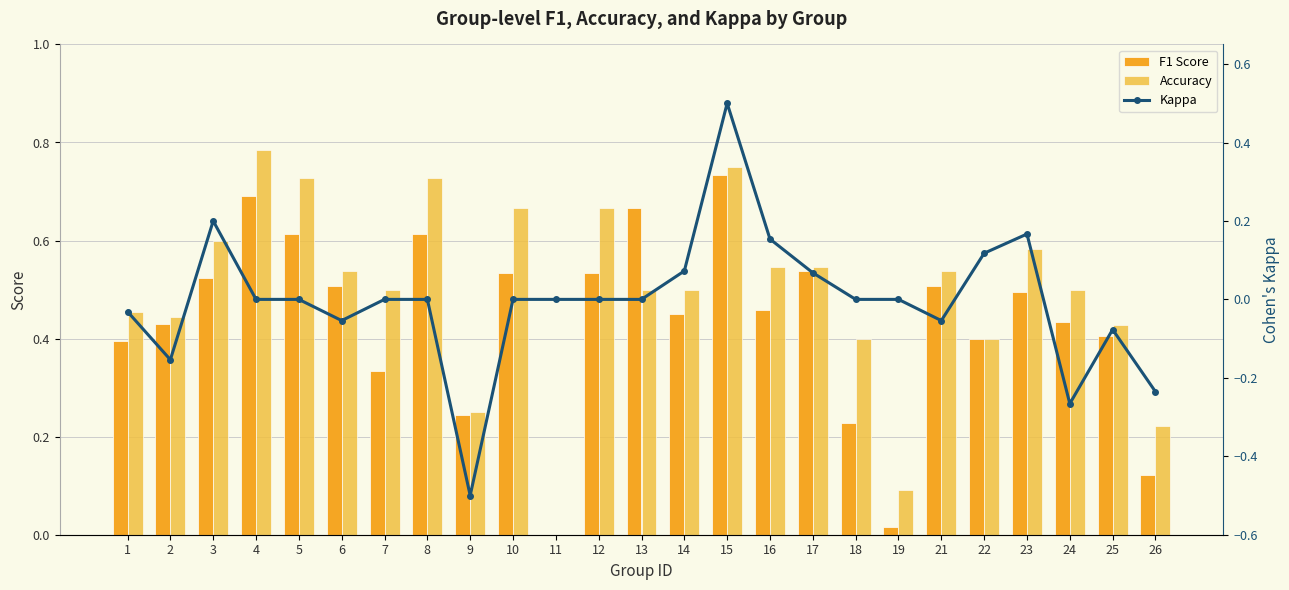

Reading left to right, extract all data points from this chart.

F1 Score: 1=0.4	2=0.4	3=0.5	4=0.7	5=0.6	6=0.5	7=0.3	8=0.6	9=0.2	10=0.5	11=0.0	12=0.5	13=0.7	14=0.5	15=0.7	16=0.5	17=0.5	18=0.2	19=0.0	21=0.5	22=0.4	23=0.5	24=0.4	25=0.4	26=0.1
Accuracy: 1=0.5	2=0.4	3=0.6	4=0.8	5=0.7	6=0.5	7=0.5	8=0.7	9=0.2	10=0.7	11=0.0	12=0.7	13=0.5	14=0.5	15=0.8	16=0.5	17=0.5	18=0.4	19=0.1	21=0.5	22=0.4	23=0.6	24=0.5	25=0.4	26=0.2
Kappa: 1=-0.0	2=-0.2	3=0.2	4=0.0	5=0.0	6=-0.1	7=0.0	8=0.0	9=-0.5	10=0.0	11=0.0	12=0.0	13=0.0	14=0.1	15=0.5	16=0.2	17=0.1	18=0.0	19=0.0	21=-0.1	22=0.1	23=0.2	24=-0.3	25=-0.1	26=-0.2